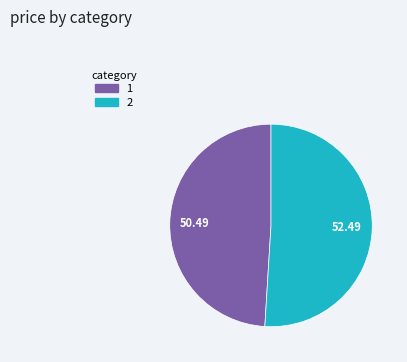

Rank the categories by value from highest to lowest.

2, 1